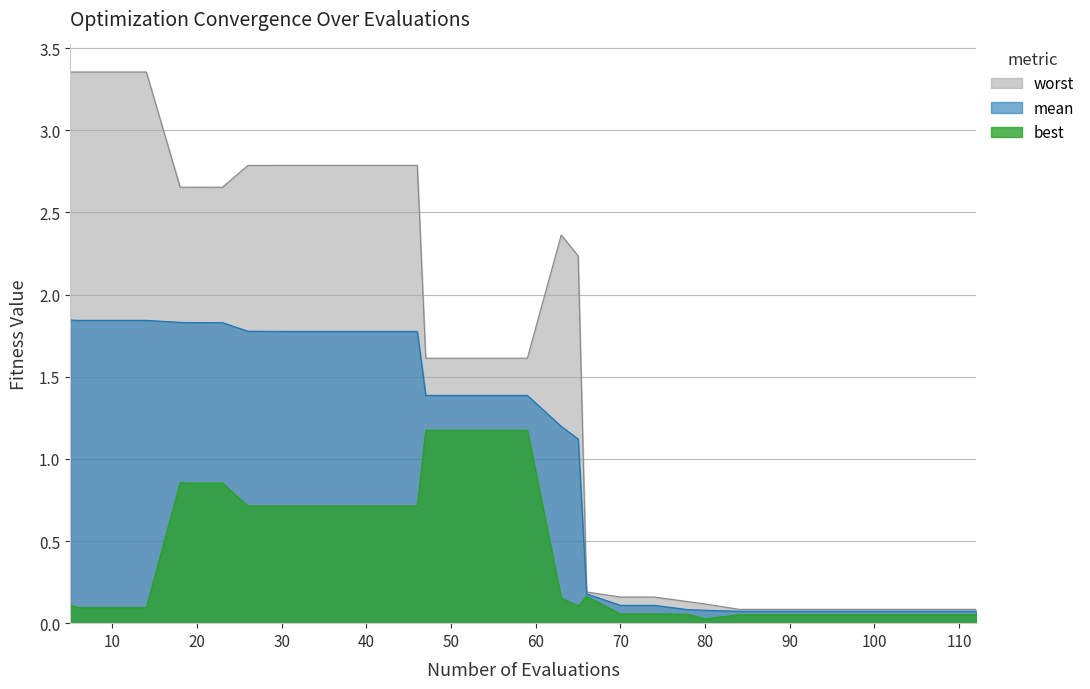

What is the maximum value shown in the chart?

3.4